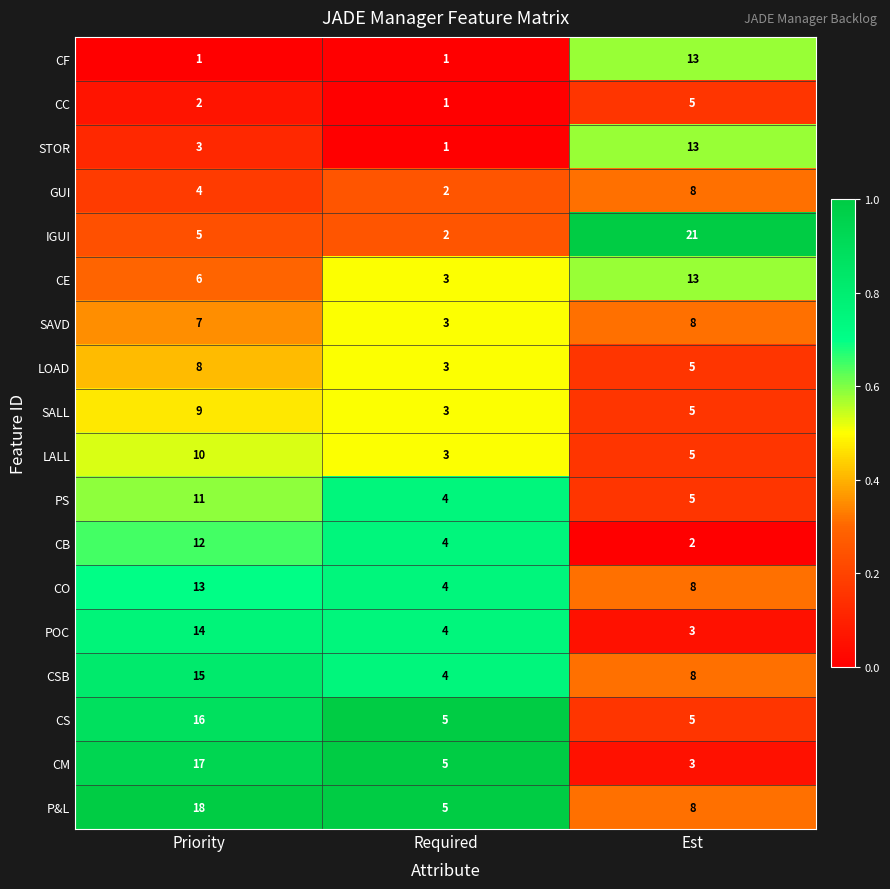

How many CSB values are between 4 and 15?

3